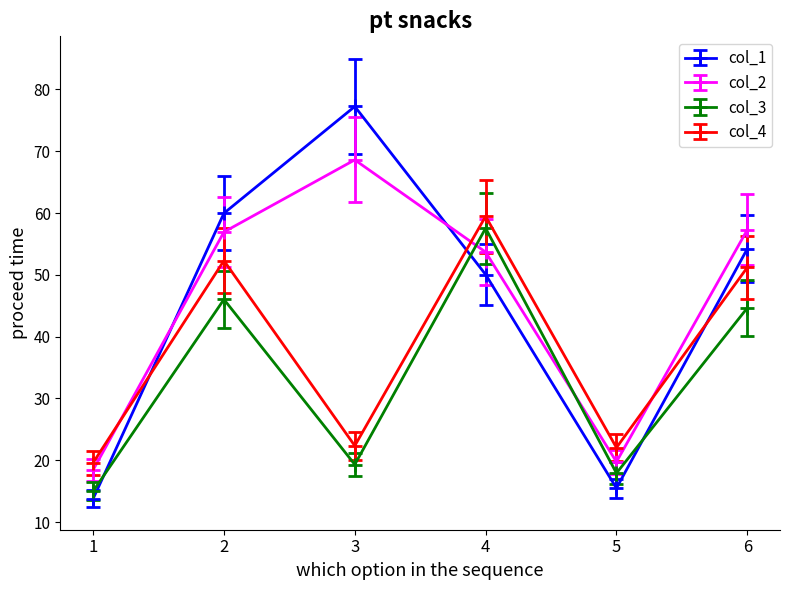

The value of col_1 at 3 is 77.2. True or false?

True